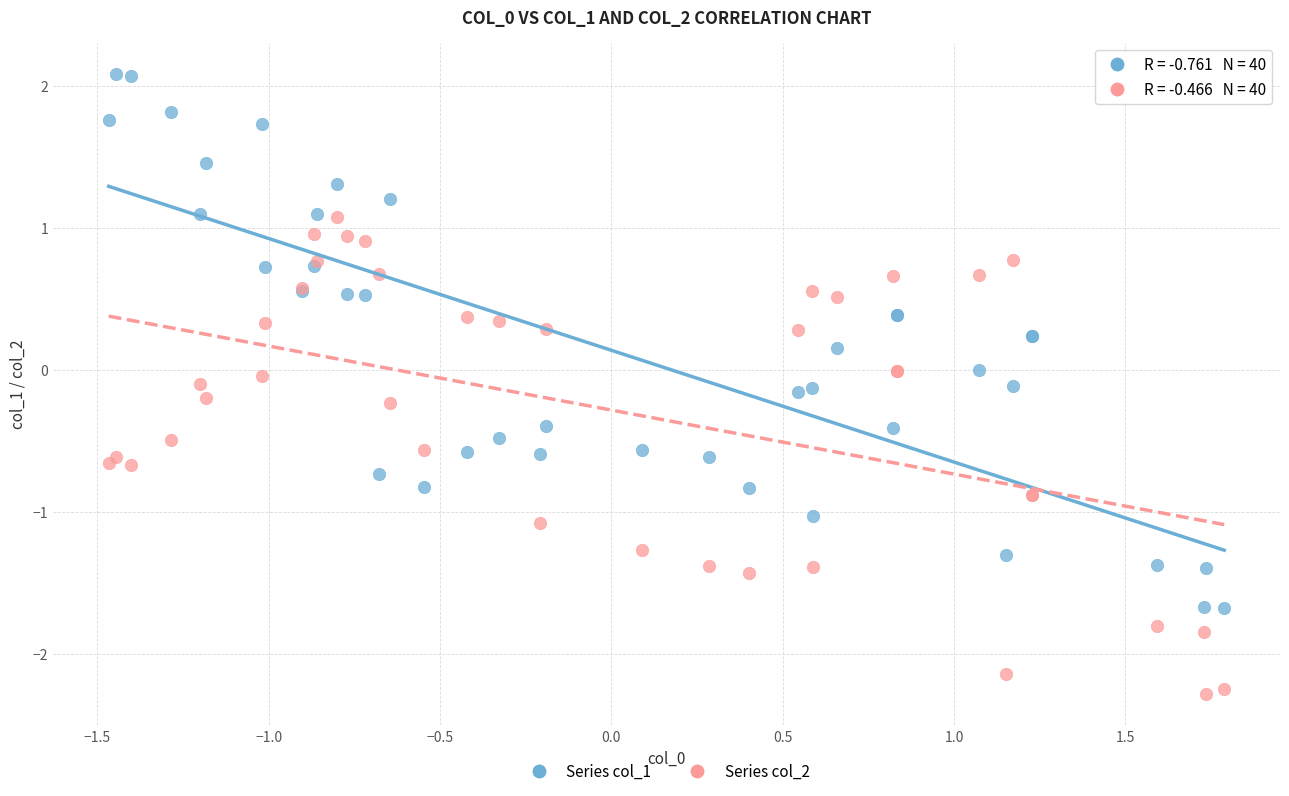

Which series has the largest Y range (max minus min)?

Series col_1